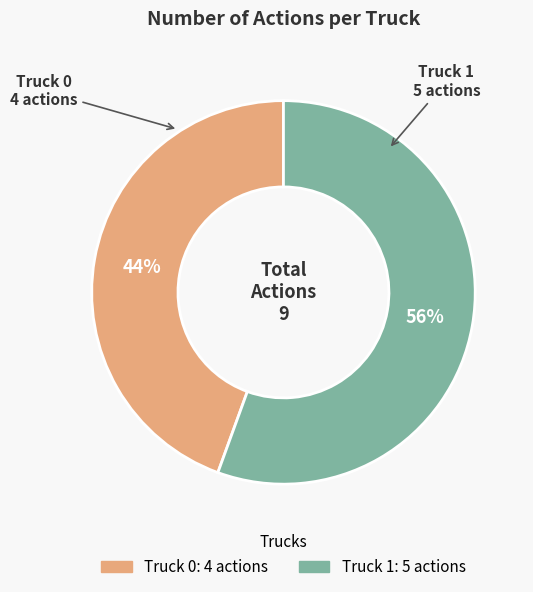

To the nearest percent, what percentage of the pie is Truck 0?

44%